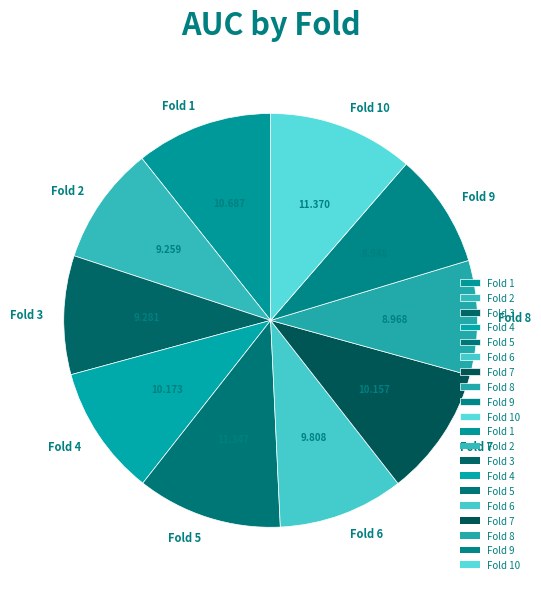

Is the sum of Fold 7 and Fold 10 greater than half?

No